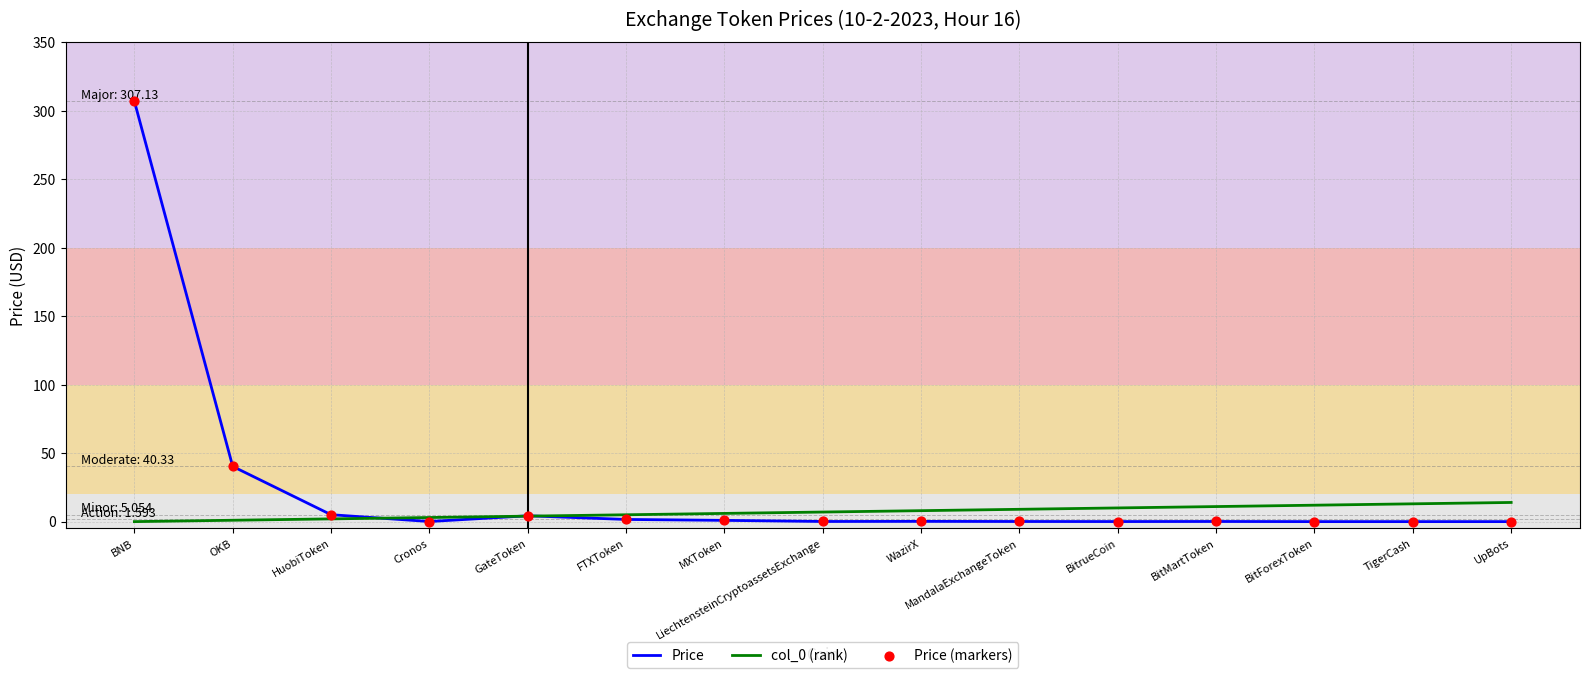

What is the total value across all series at FTXToken?

6.6